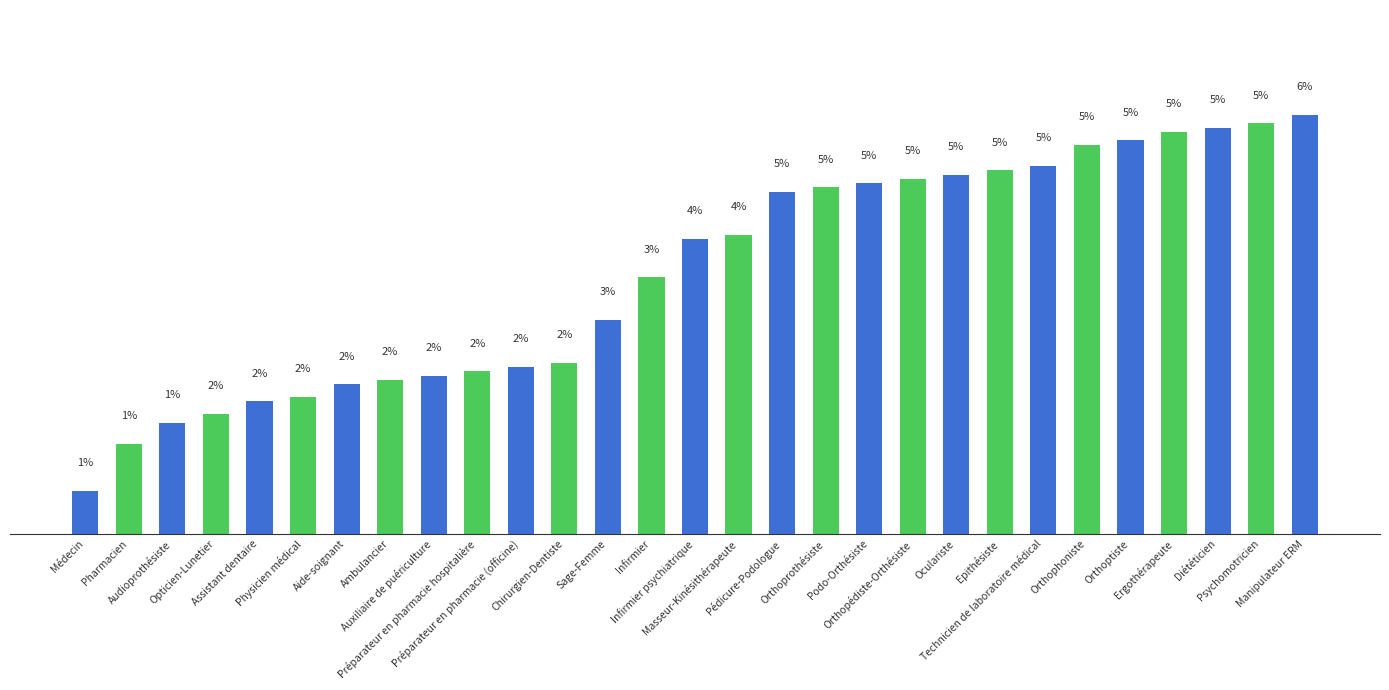

The chart shows a value of 5.4 at Diététicien. True or false?

True